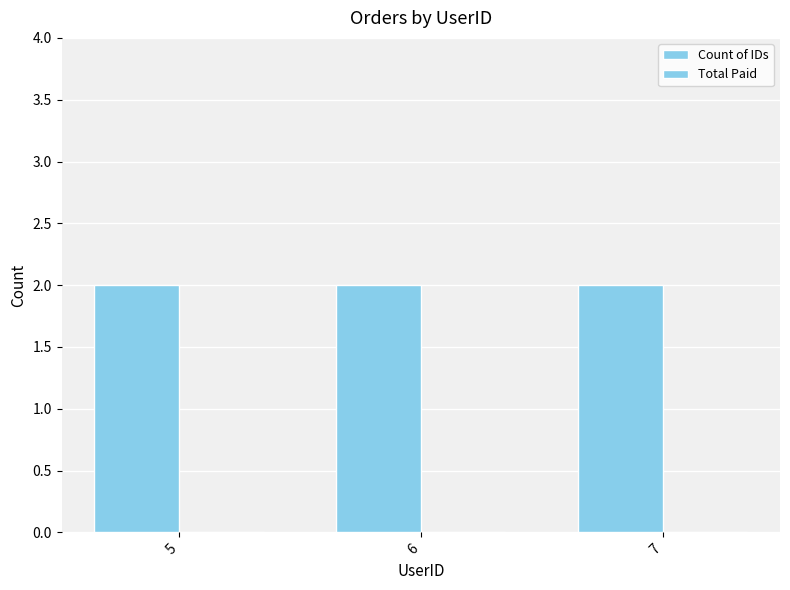

List the labels in order of Count of IDs value, largest first.

5, 6, 7